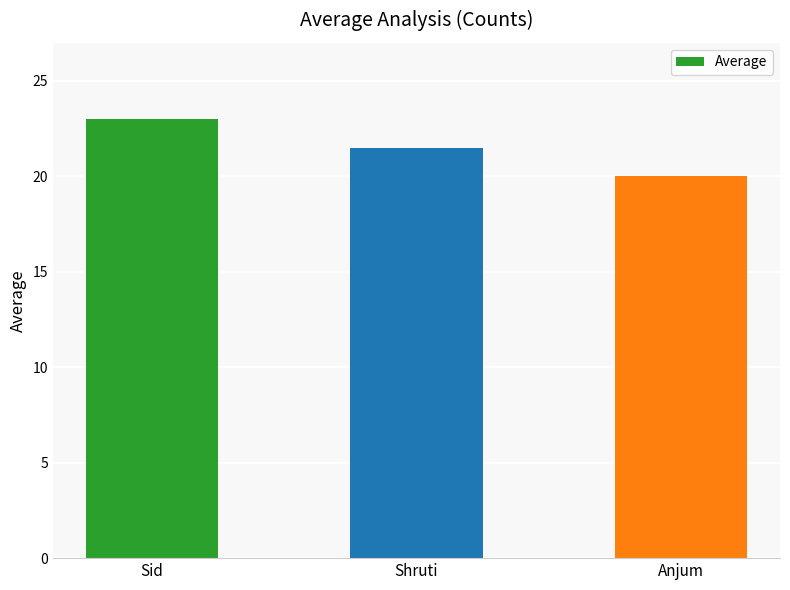

Where does the data first go above 21?

Sid